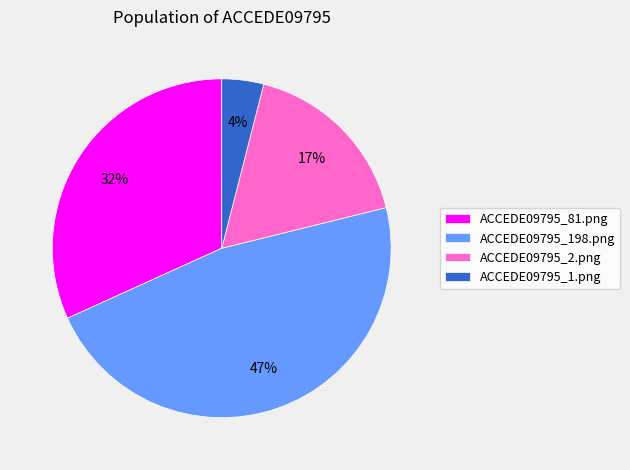

To the nearest percent, what is the difference between the ACCEDE09795_2.png and ACCEDE09795_81.png slice percentages?

15%